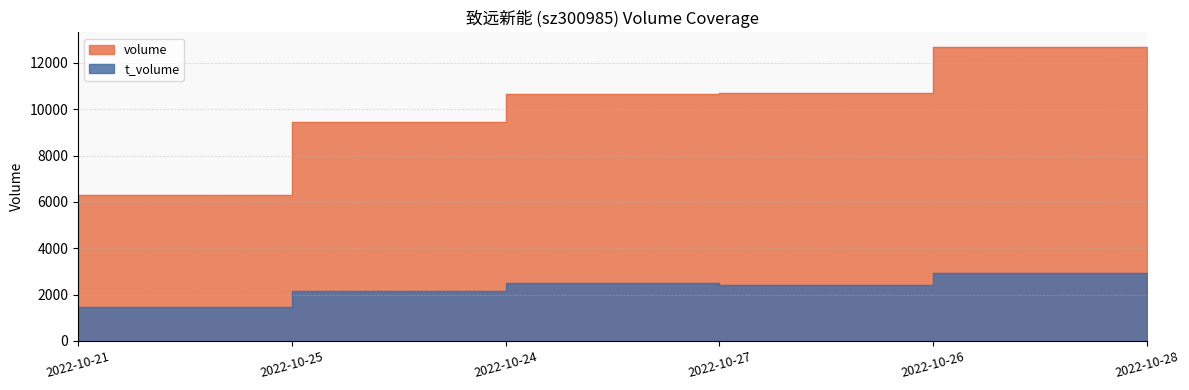

Which series has the largest total across all categories?

volume